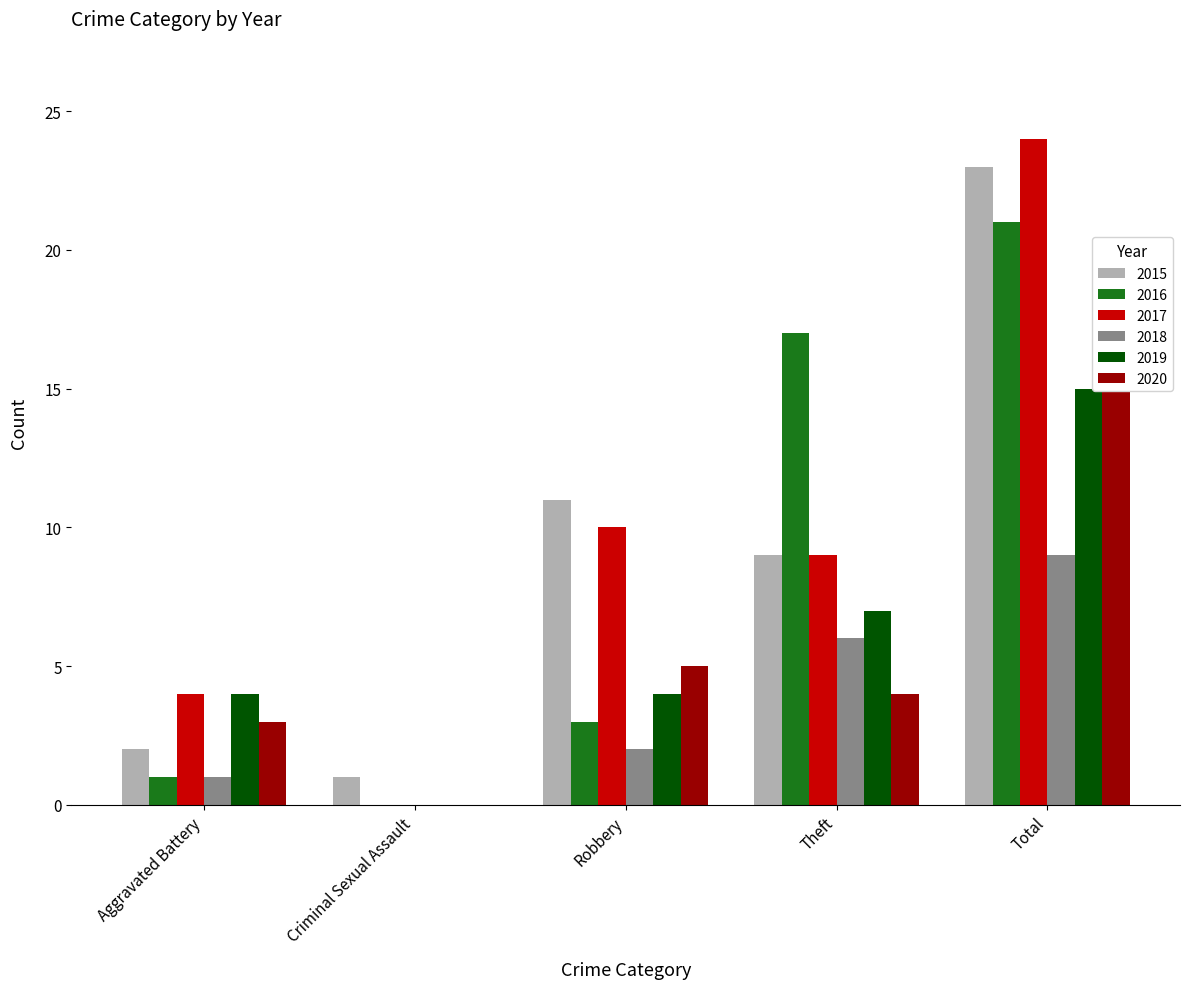

What is the sum of all 2019 values?

30